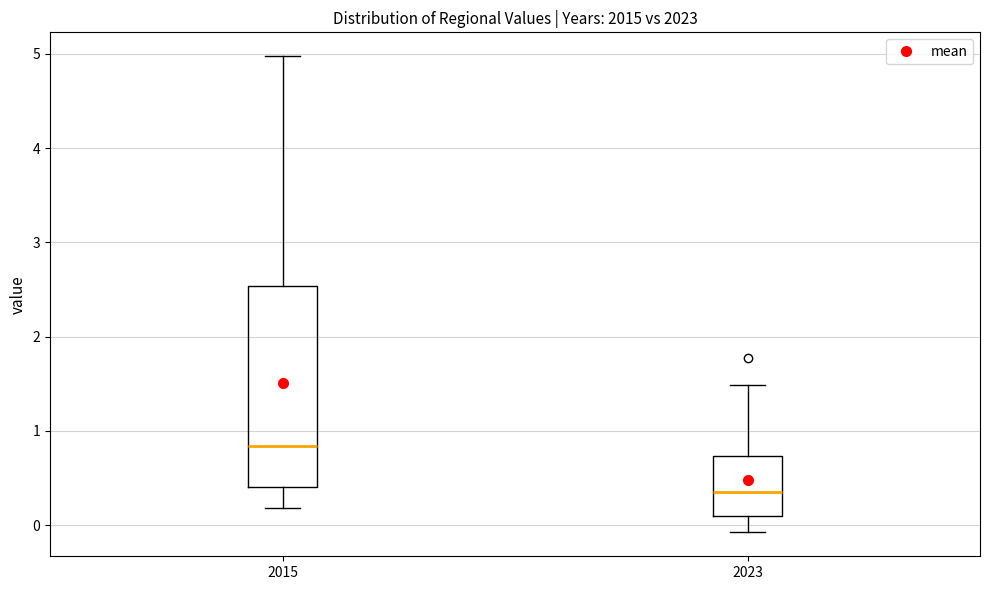

Which box is the tallest, from its lower edge to its upper edge?

2015